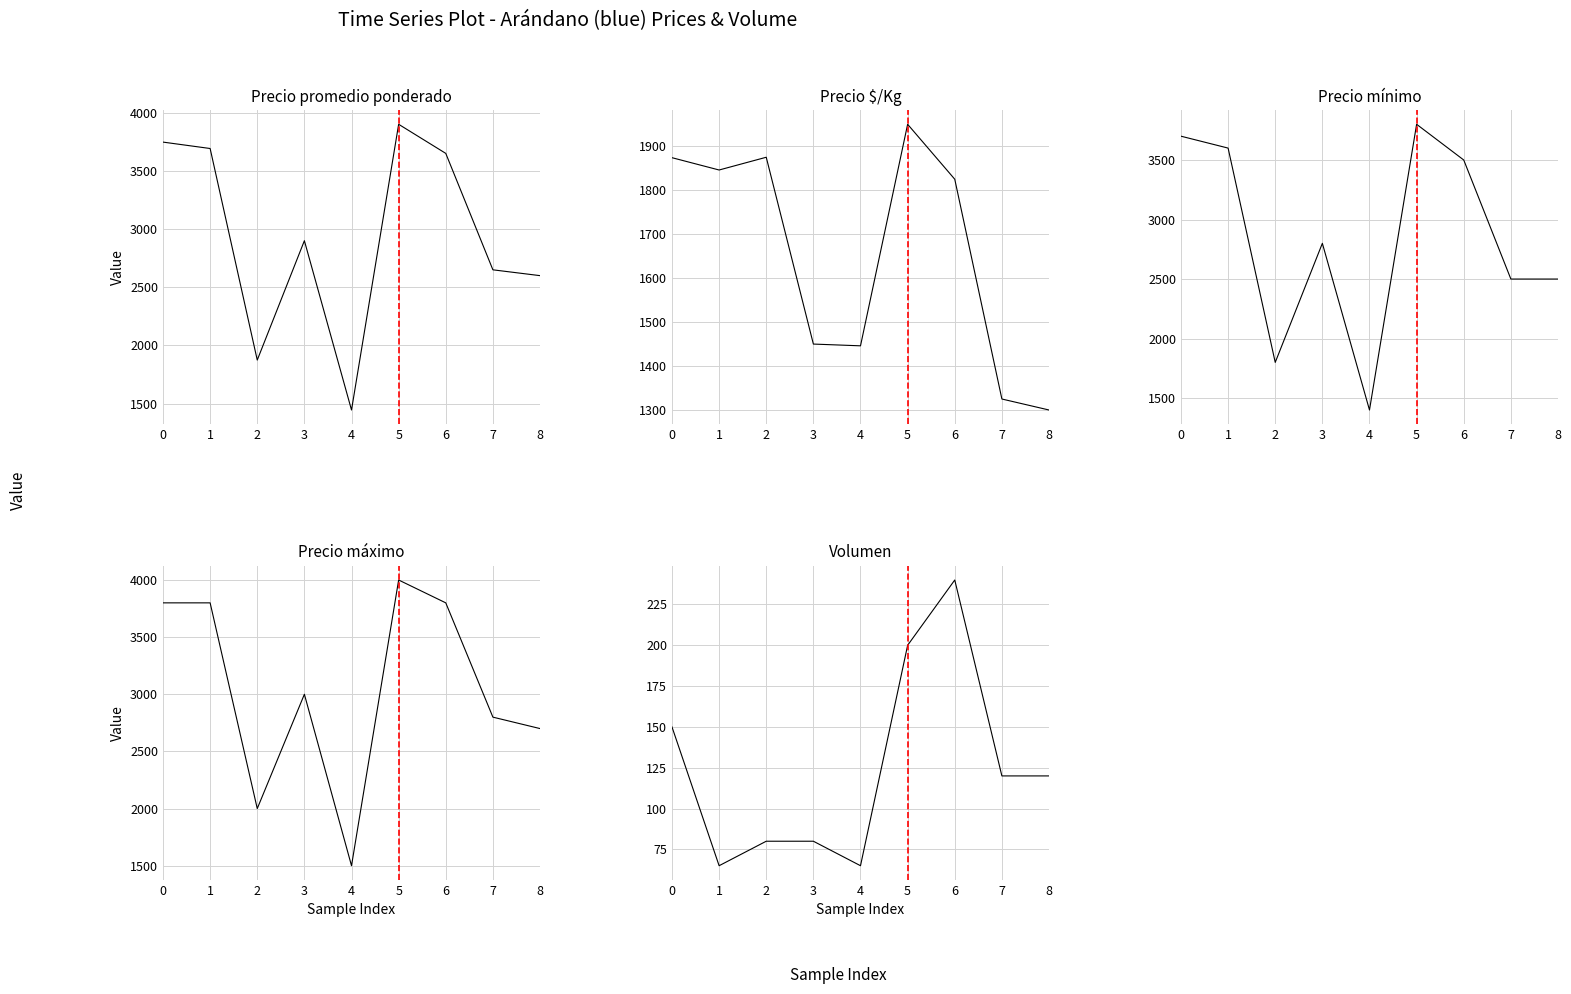

Read the Precio mínimo value at 6.

3500